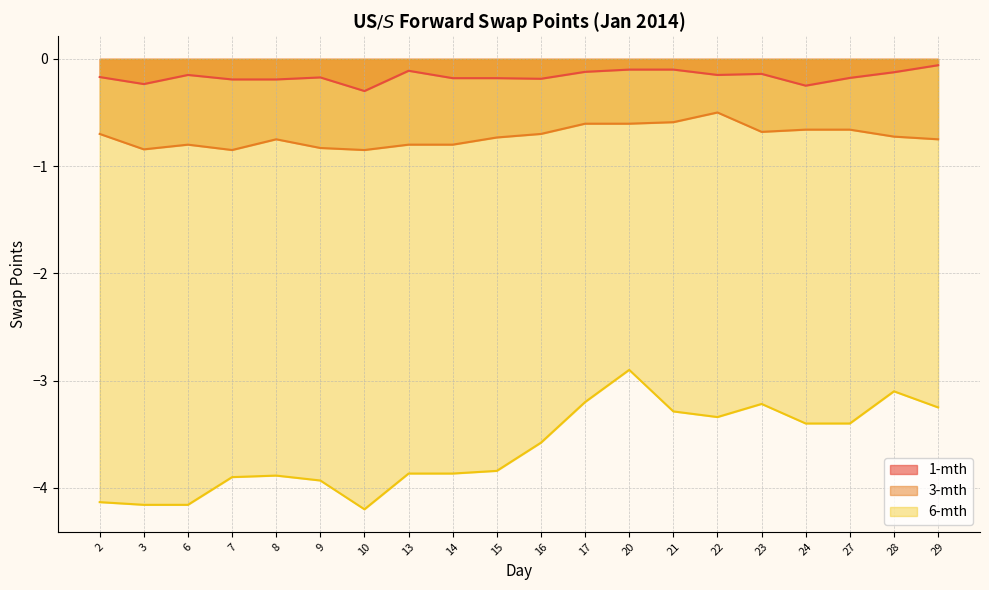

What is the difference between the highest and lowest values at 6?

4.0